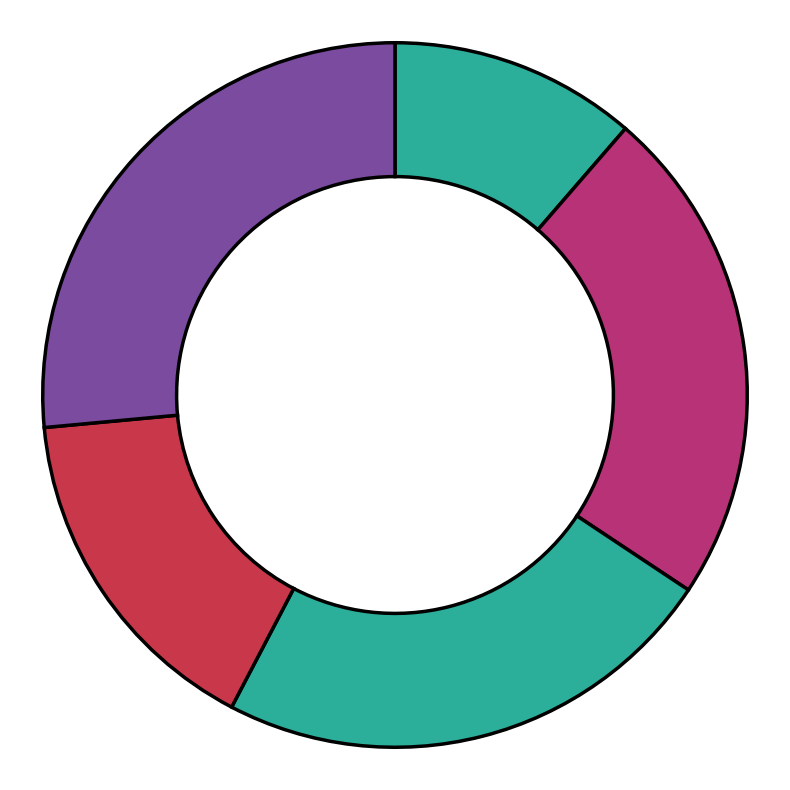

Which category has the smallest portion of the pie?

in27